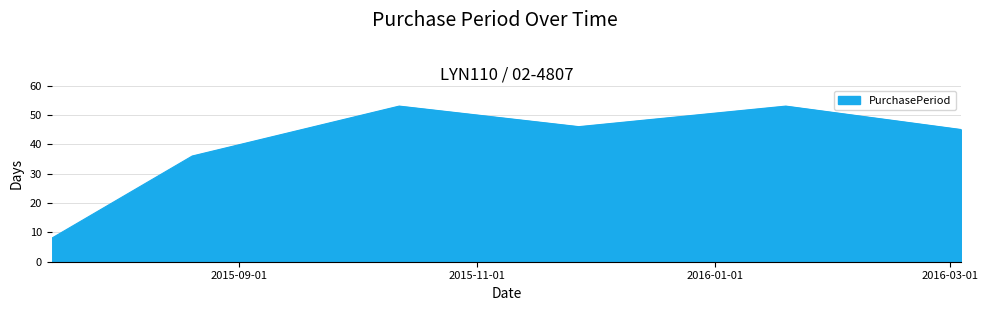

What is the sum of all values?

241